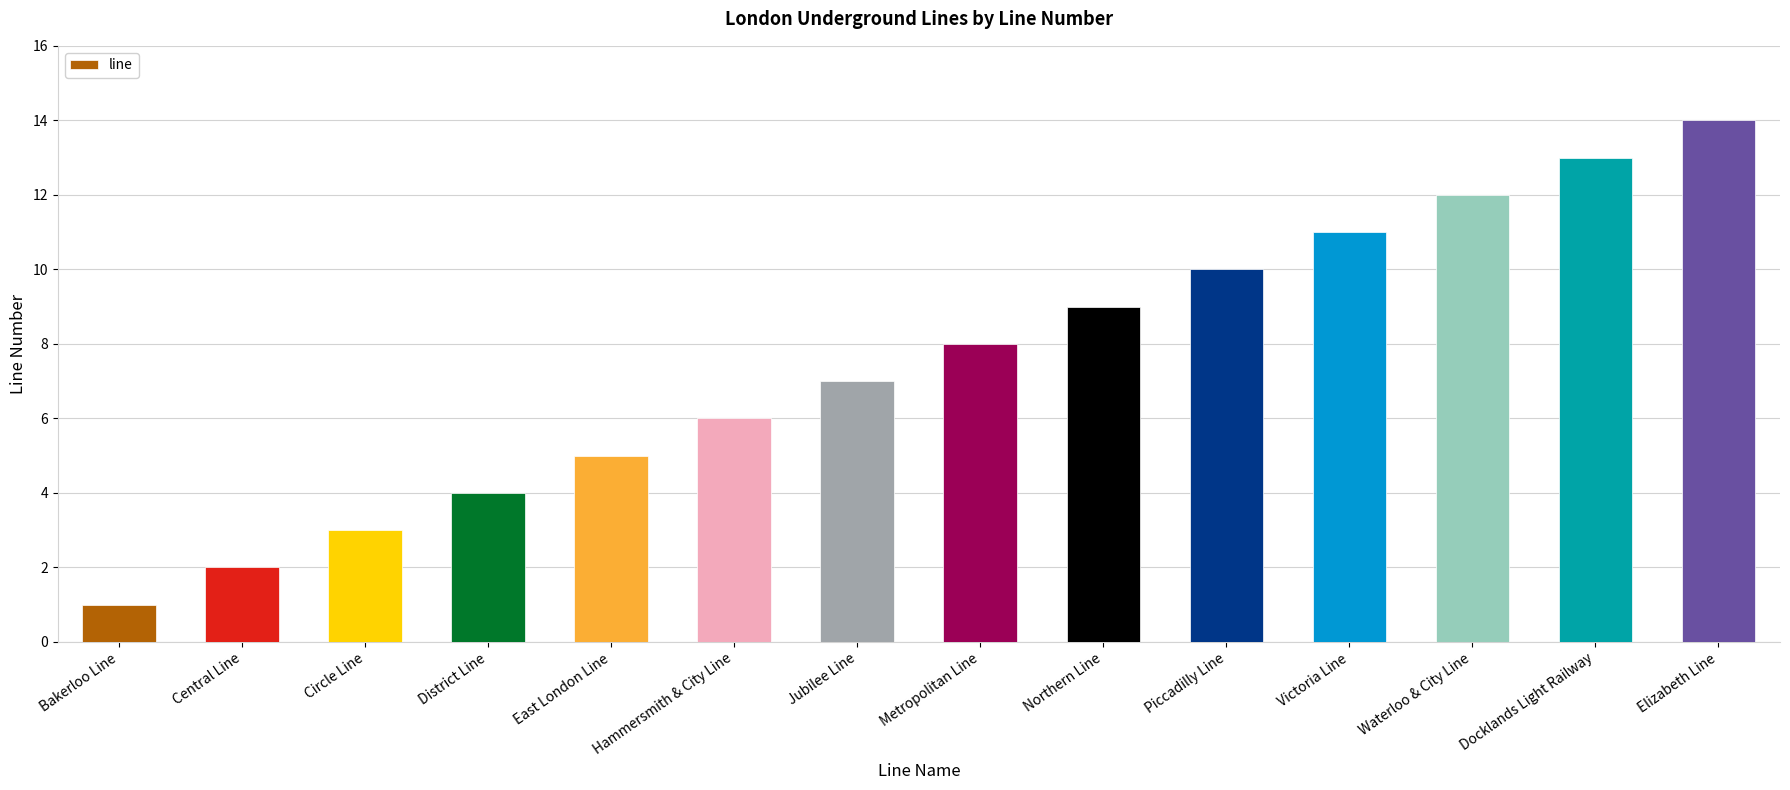

Count the number of data series in this chart.

1